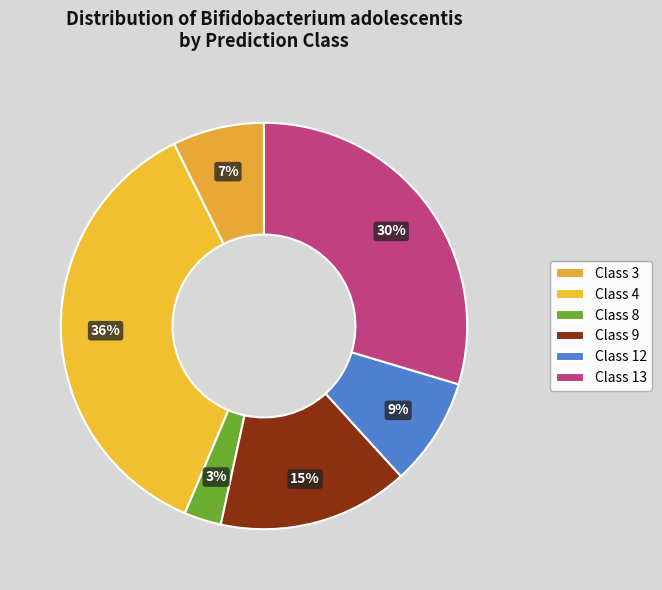

Count the number of slices in the pie.

6